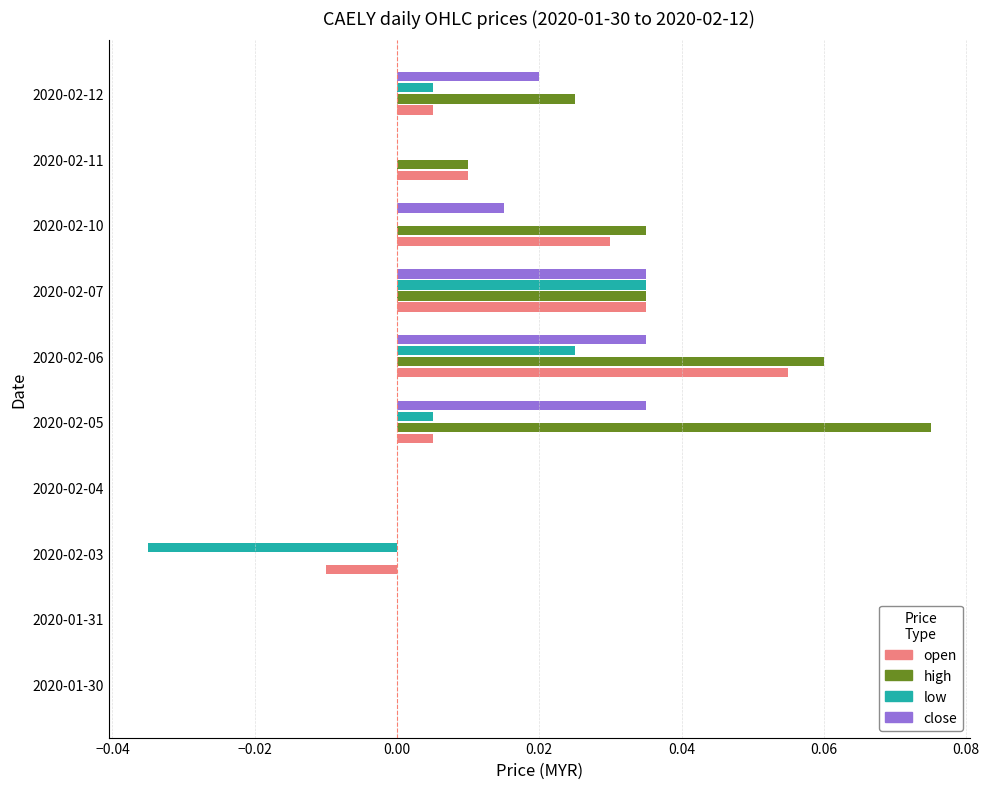

The value of close at 2020-02-04 is 0.0. True or false?

True